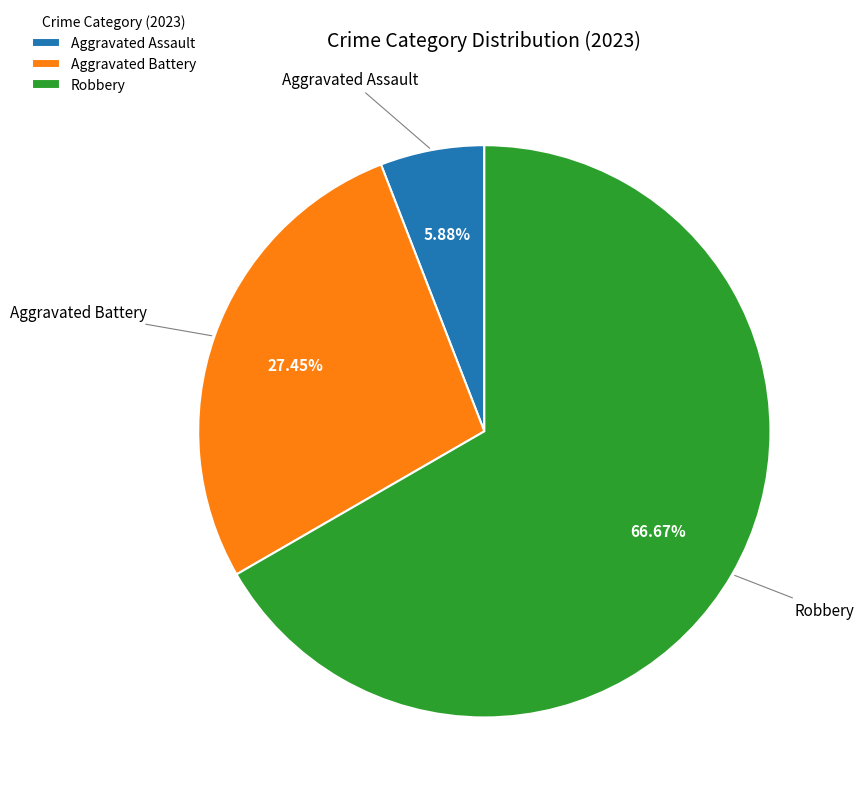

Do Robbery and Aggravated Assault together represent more than half of the pie?

Yes